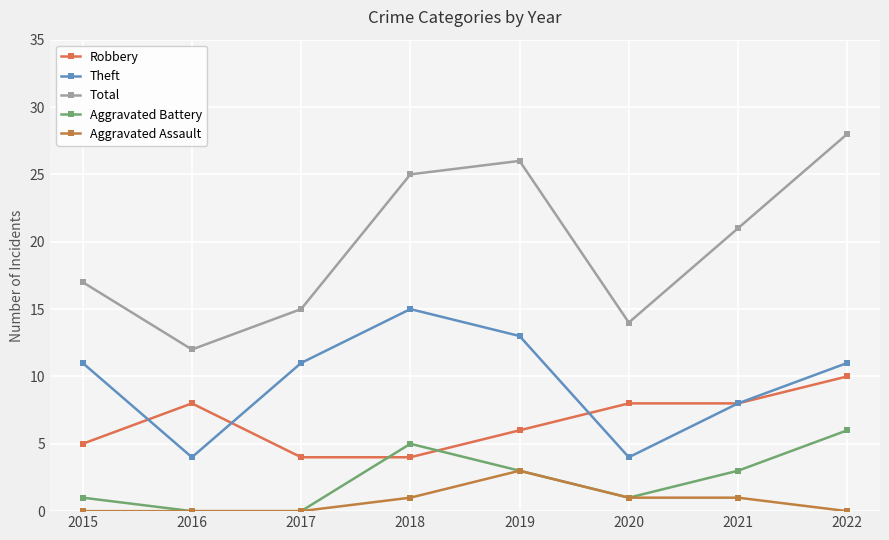

Which series has the largest range (max minus min)?

Total